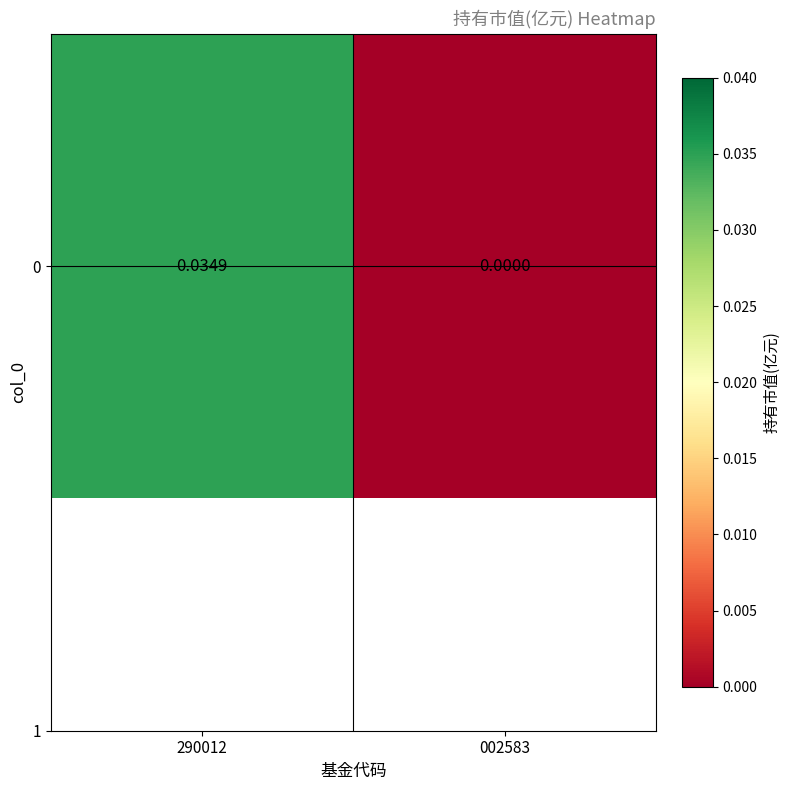

Between 290012 and 002583, which is larger?

290012